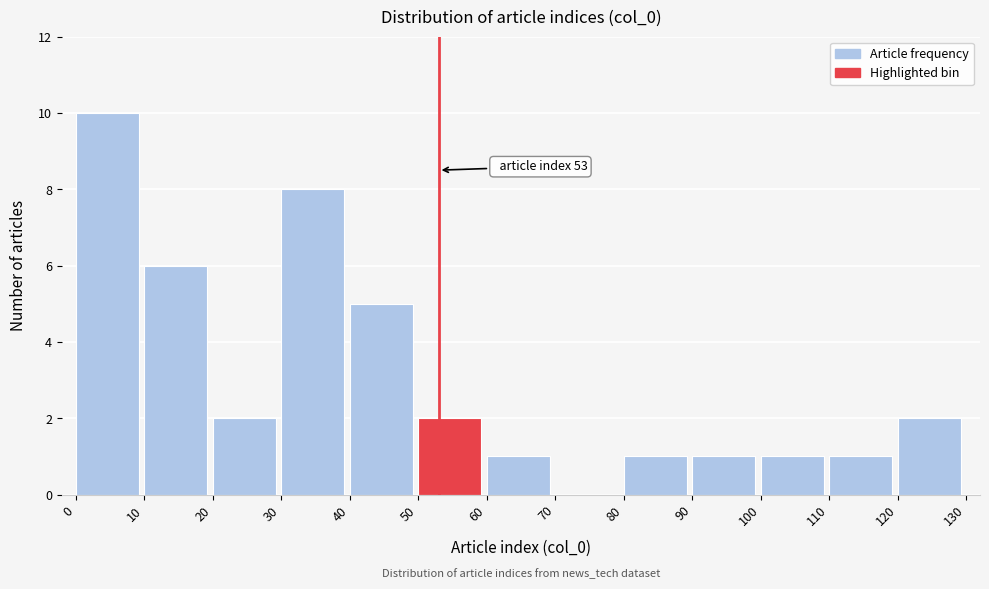

Which range on the x-axis has the tallest bar?

0 to 10